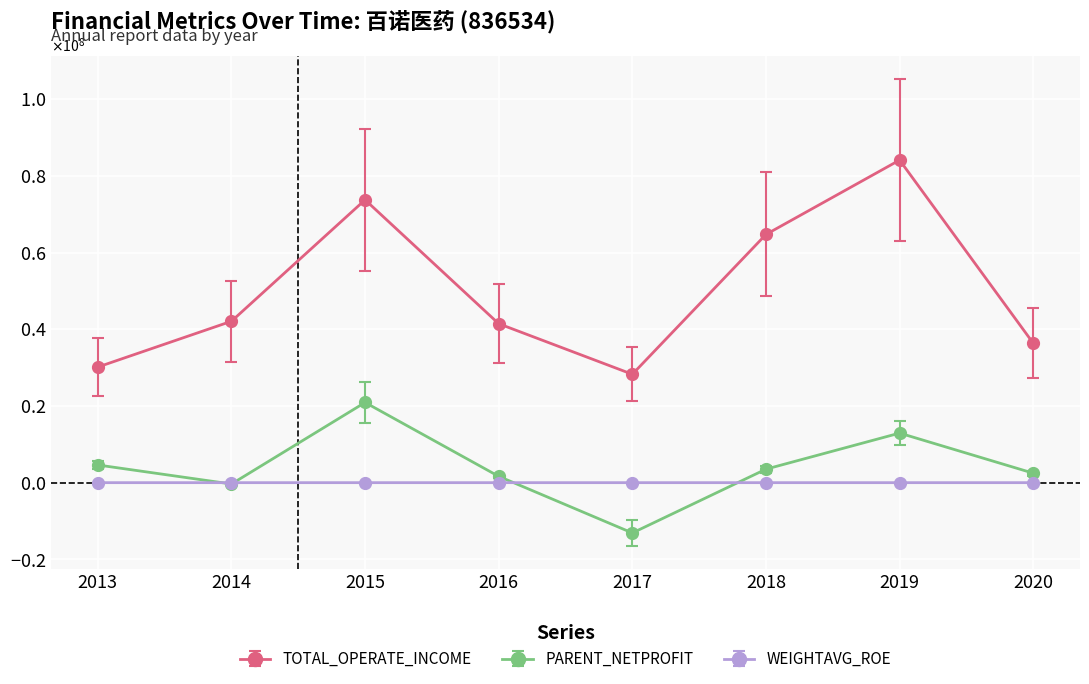

What is the value of the PARENT_NETPROFIT point at the 6th from the left?

3518643.8